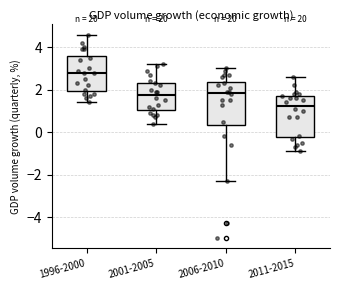

Reading left to right, read every box against the y-axis: the position of its median line, the range the box covers, and the ends of its whiskers. The values are not printed on the chart, so give them approximately, as read against the axis.

1996-2000: median 2.8, box 2.0 to 3.6, whiskers 1.4 to 4.6
2001-2005: median 1.8, box 1.0 to 2.4, whiskers 0.4 to 3.2
2006-2010: median 1.8, box 0.4 to 2.4, whiskers -2.2 to 3.0
2011-2015: median 1.2, box -0.2 to 1.8, whiskers -0.8 to 2.6